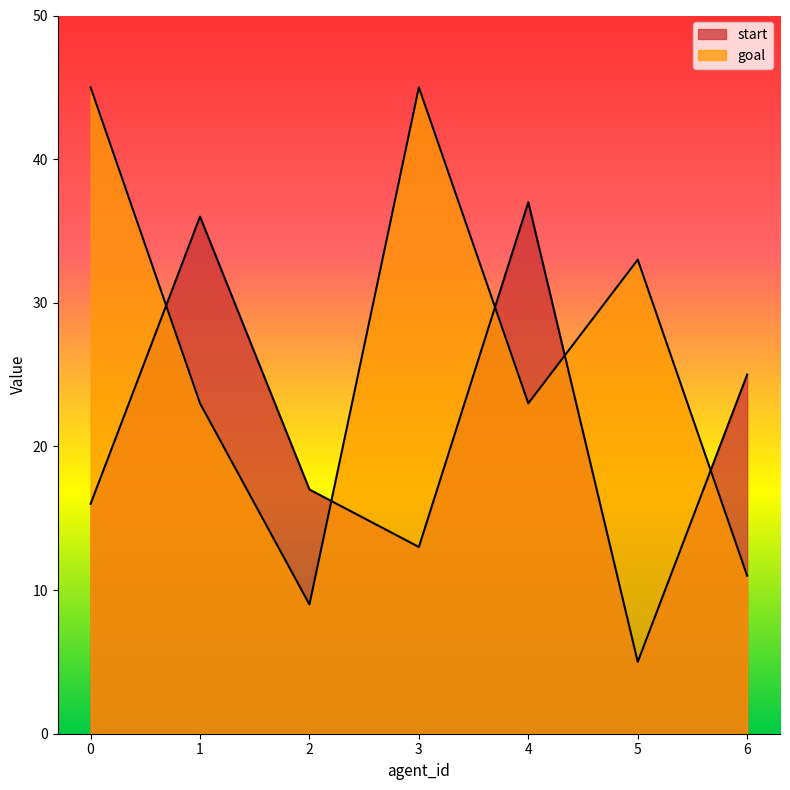

Does the chart have visible grid lines?

No